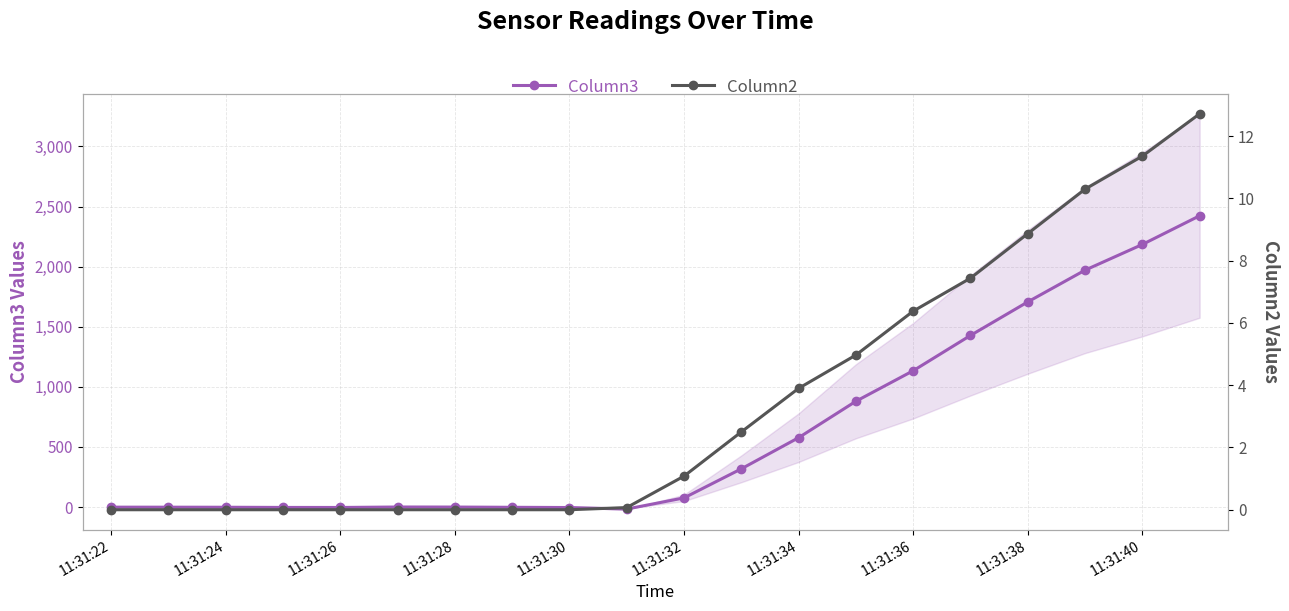

How many lines are shown in the chart?

2